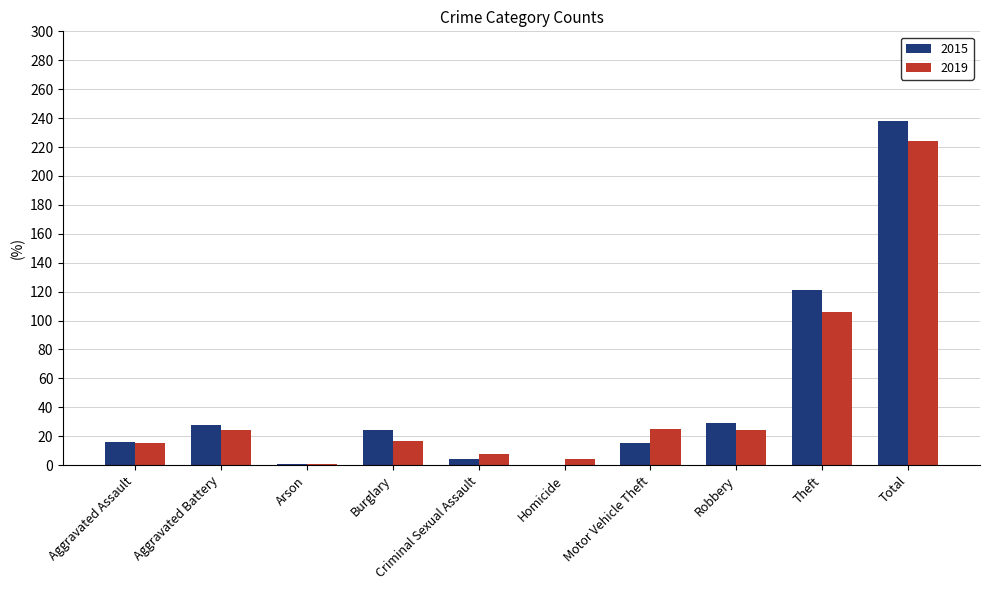

Between Aggravated Assault and Aggravated Battery, which series saw the biggest shift?

2015